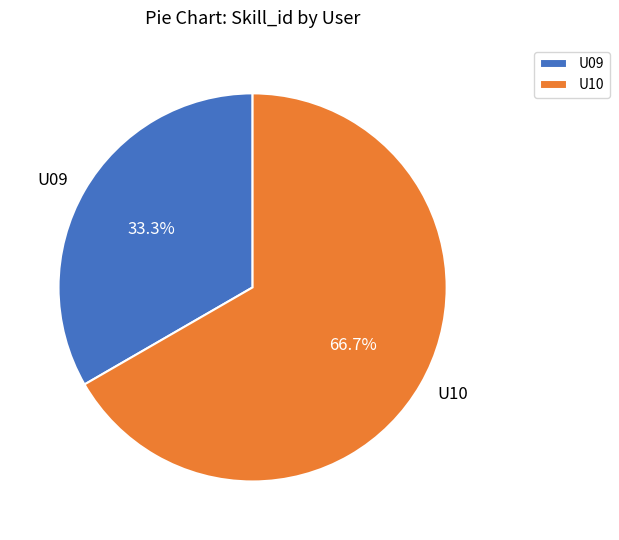

What percentage is NOT represented by U09?

66.7%